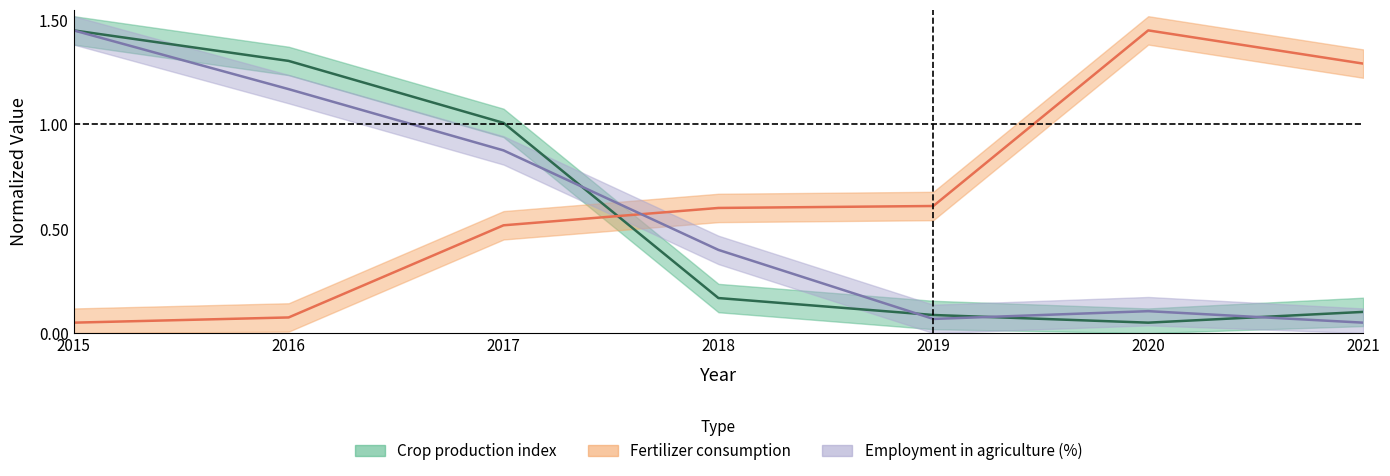

True or false: 17. Employment in agriculture (% of total employment) has more than 2 points higher than both neighbors.

False